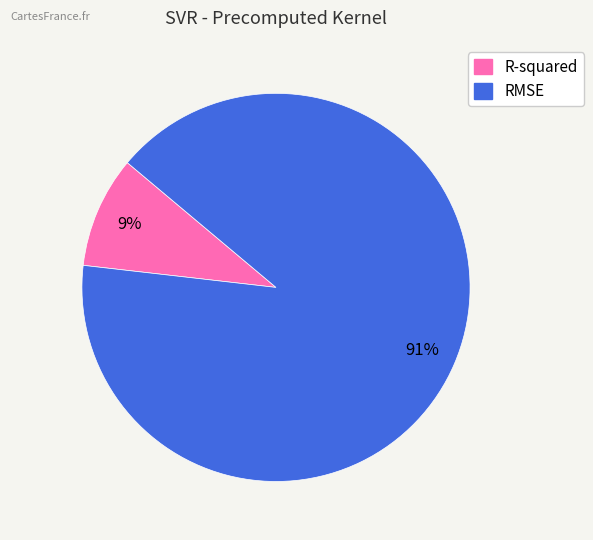

To the nearest percent, what portion does RMSE represent?

91%